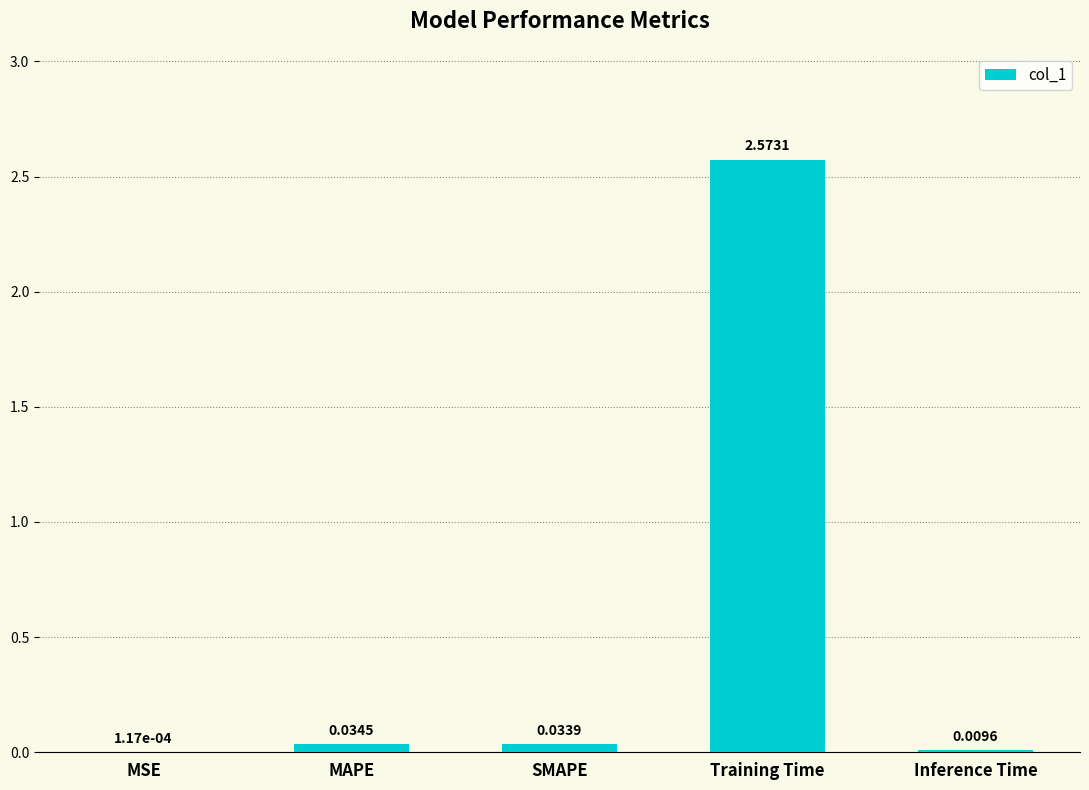

What is the change in value from MSE to Training Time?

+2.6